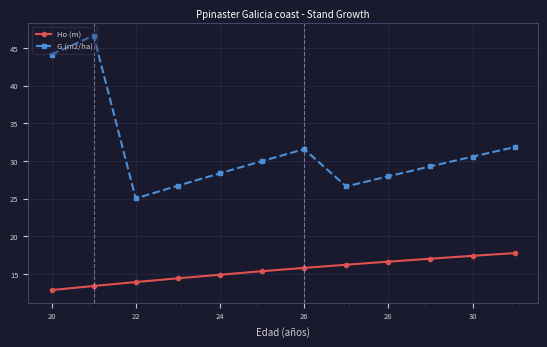

What are all the series names shown in the legend?

Ho (m), G (m2/ha)